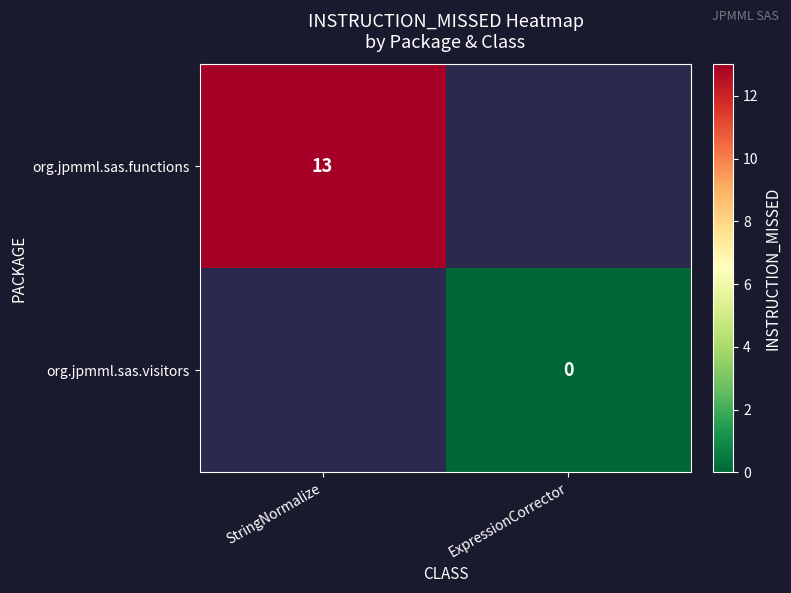

What is the greatest value displayed?

13.0